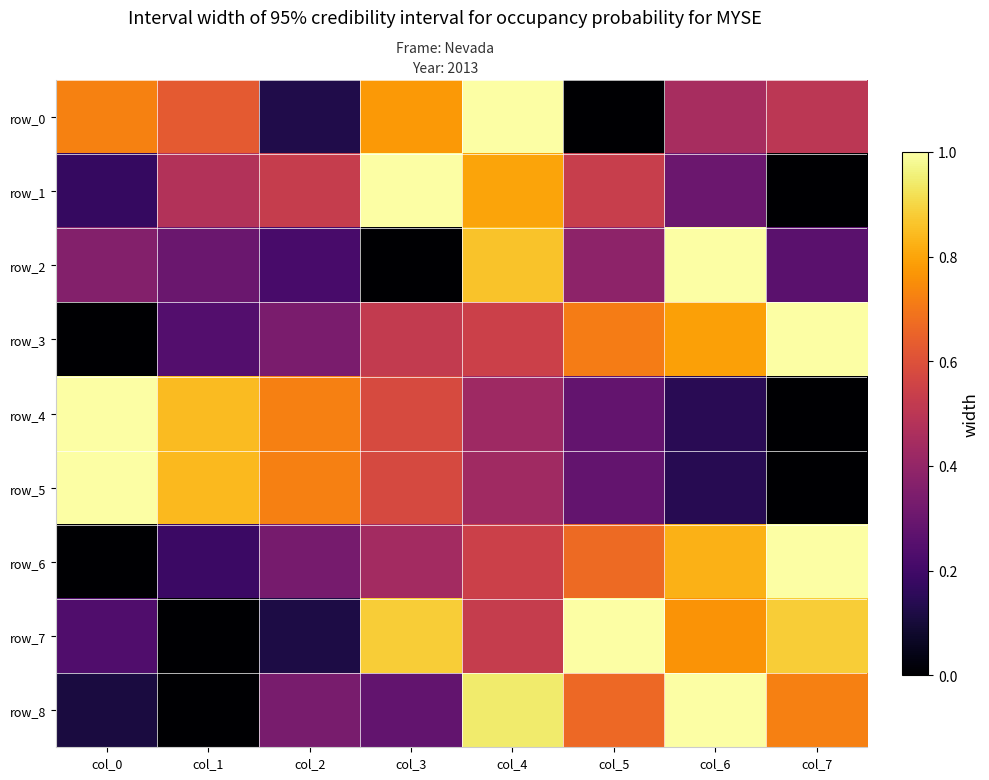

What is the difference between the maximum and minimum values in the row_7 series?

1.0